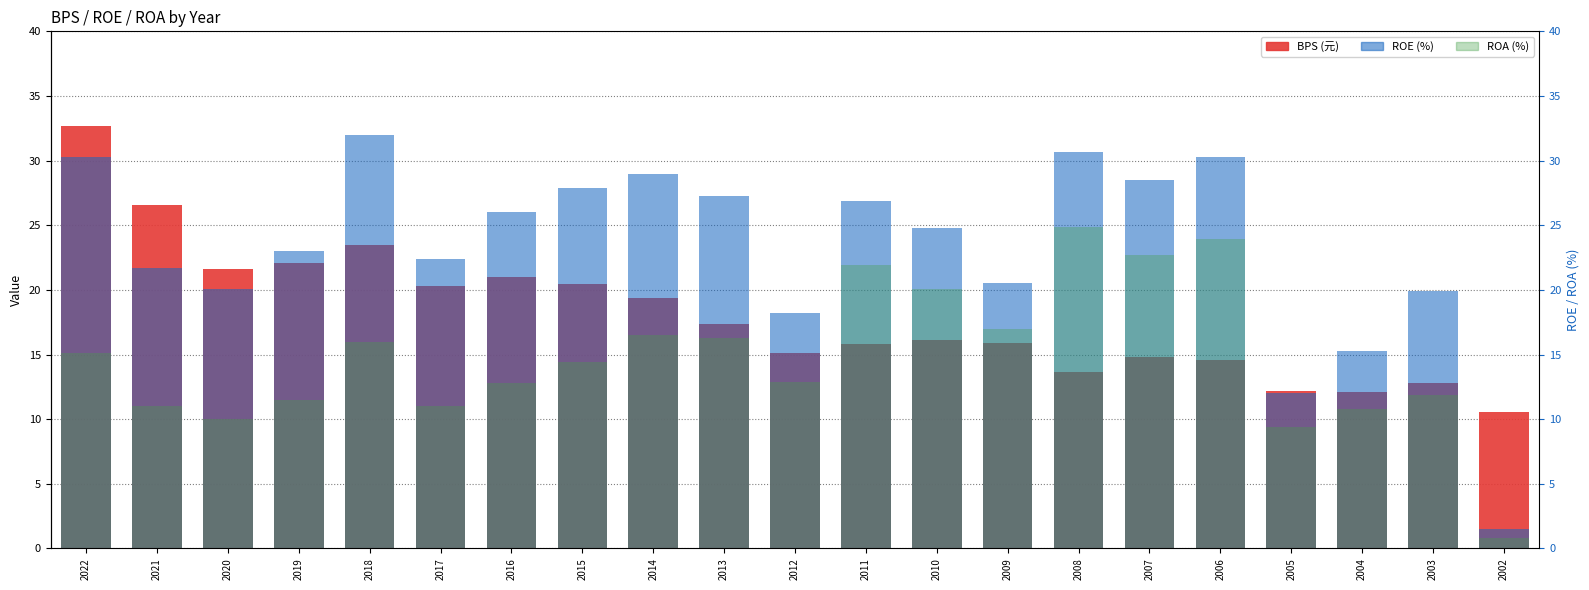

Is the value of BPS at 2013 greater than the value of ROE at 2011?

No